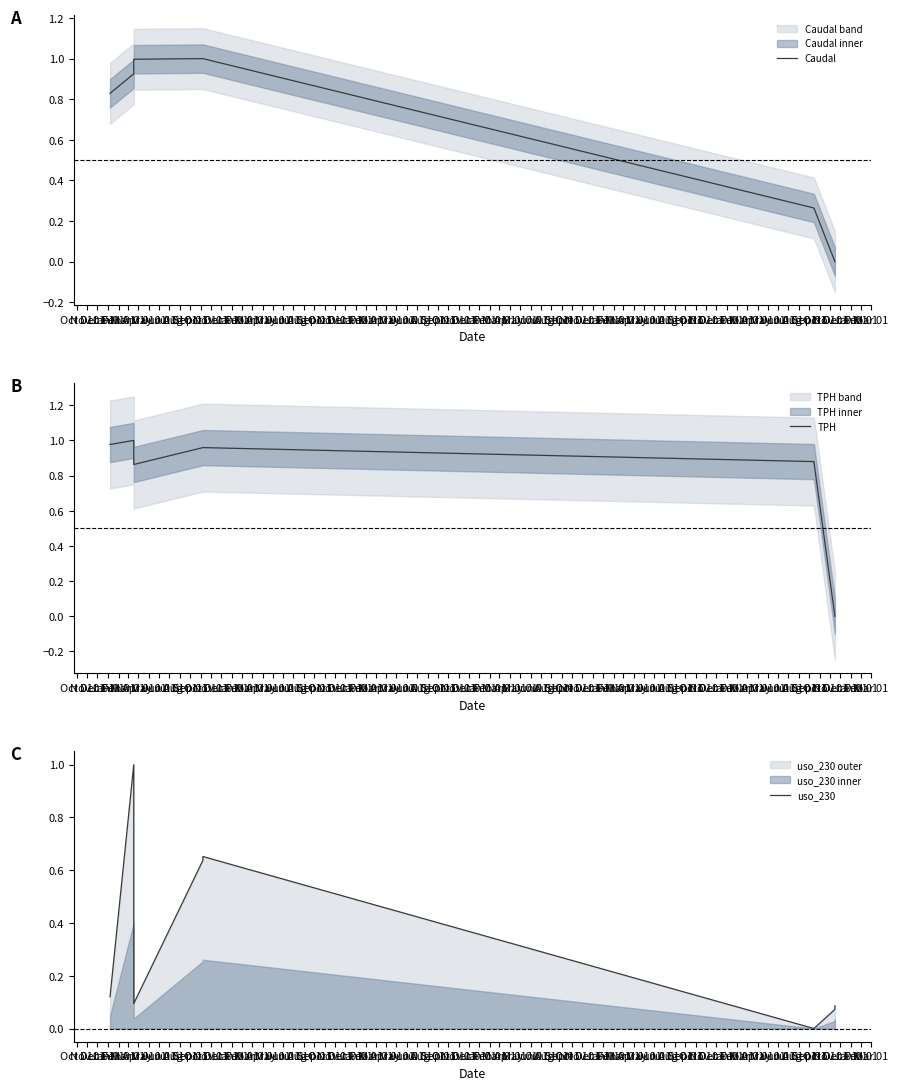

True or false: Caudal and TPH intersect in this chart.

True